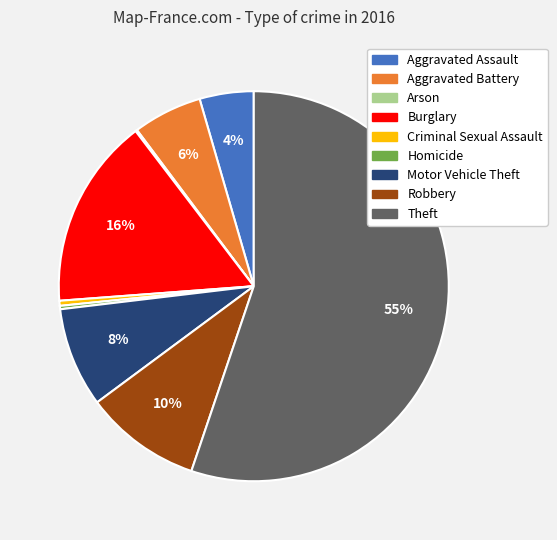

Between Homicide and Aggravated Battery, which is larger?

Aggravated Battery